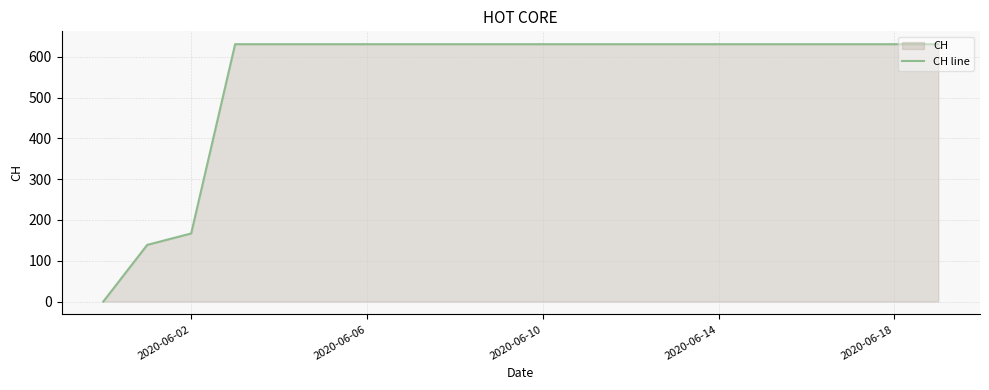

Where is the data nearest to the value 315?

2020-06-02